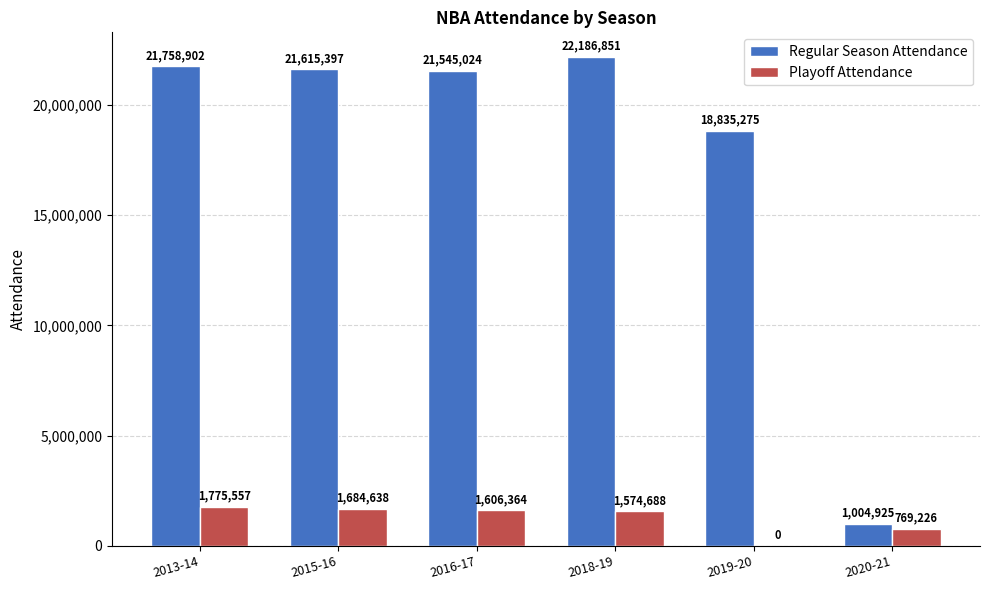

At which label does Regular Season Attendance reach its peak?

2018-19